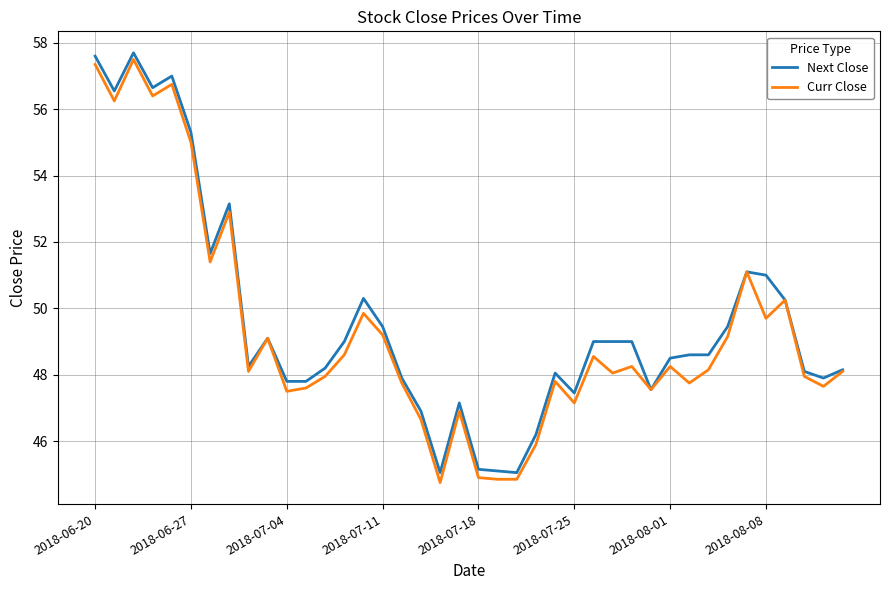

Which series has the widest spread of values?

Curr Close